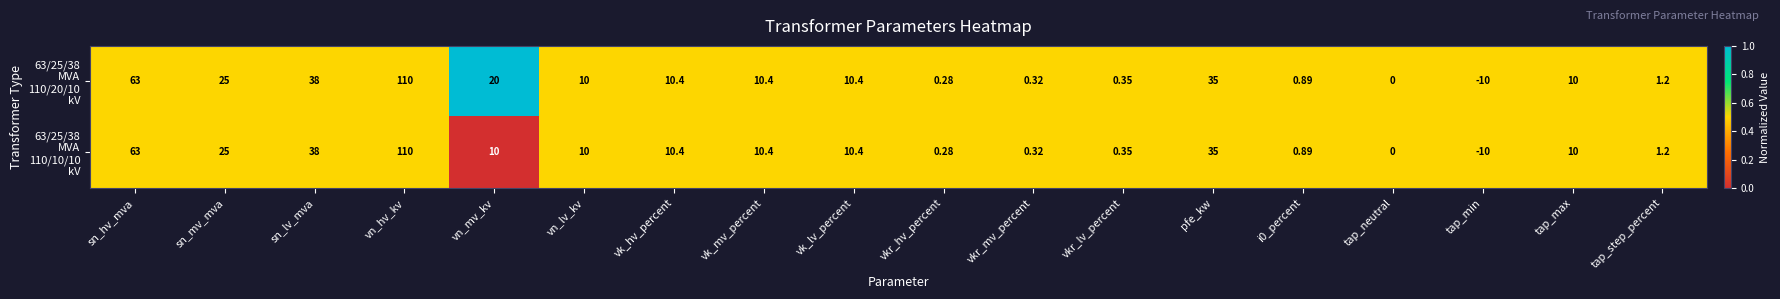

Which category has the highest value across all series?

vn_hv_kv